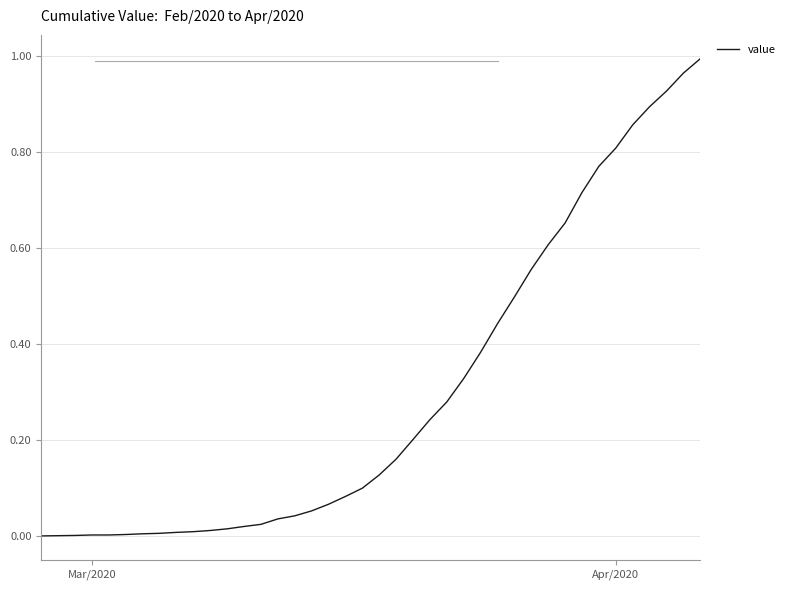

Does the chart display data point markers on the line(s)?

No